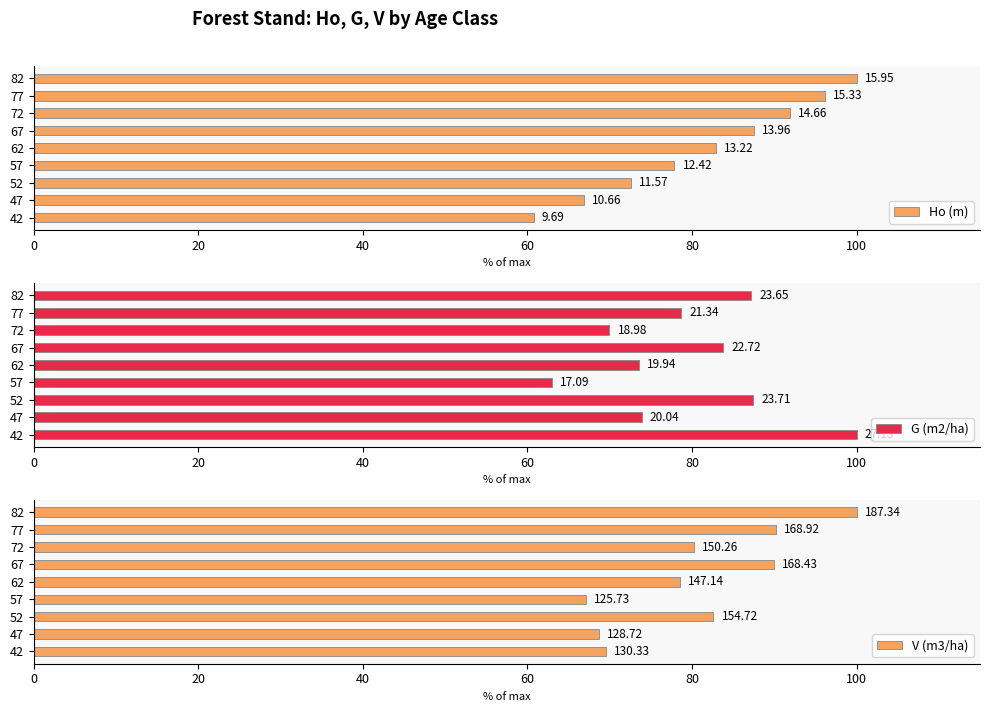

How many bars are there in total?

27